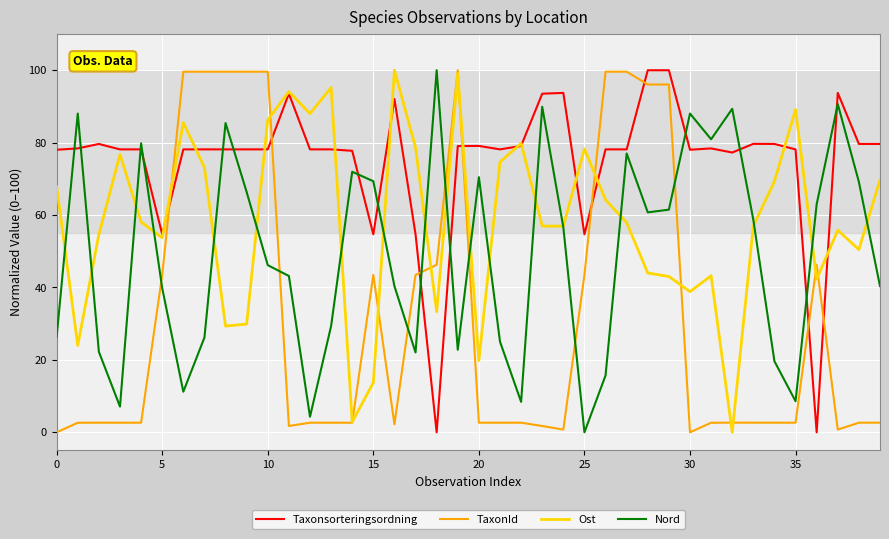

What is the difference between the maximum and minimum values in the TaxonId series?

100.0